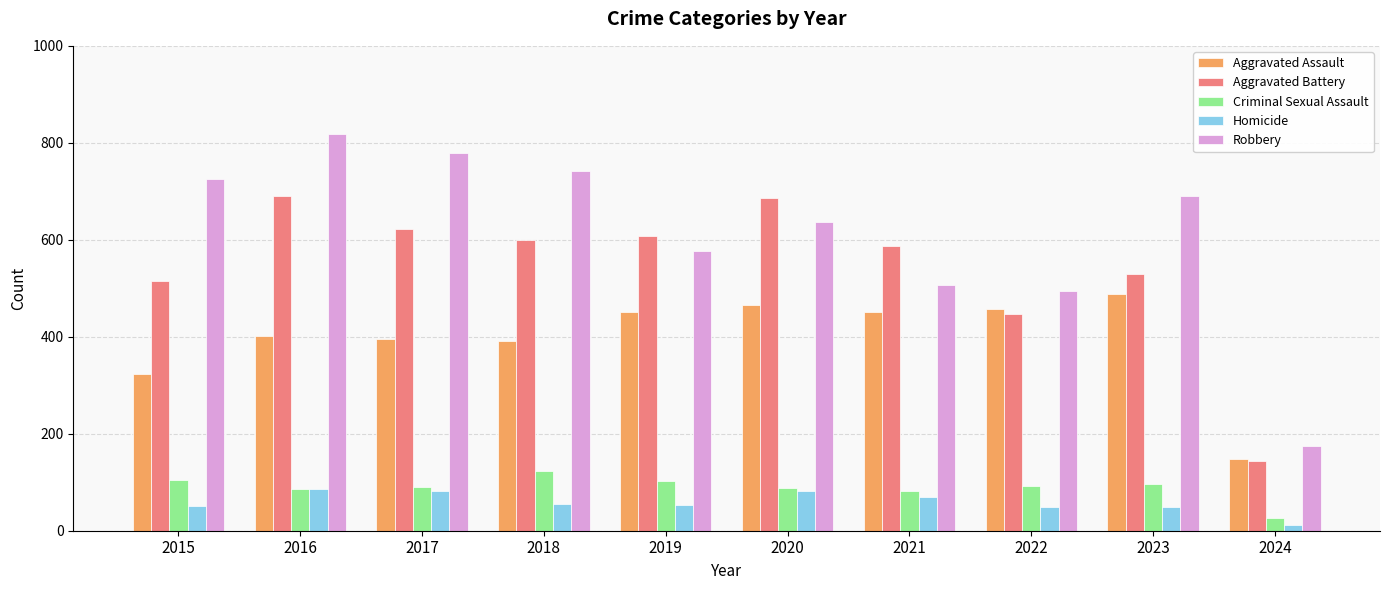

What is the sum of all Homicide values?

587